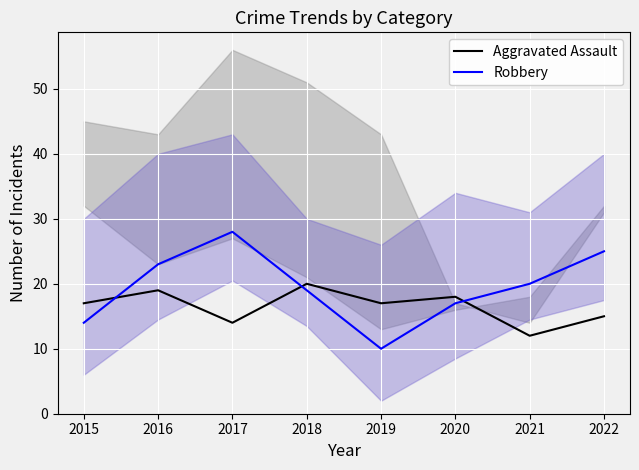

What is the highest value of the Robbery series?

28